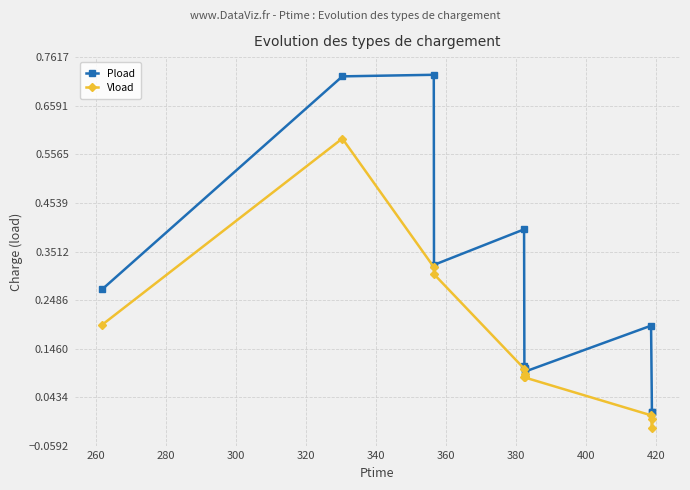

How many series are shown in this chart?

2